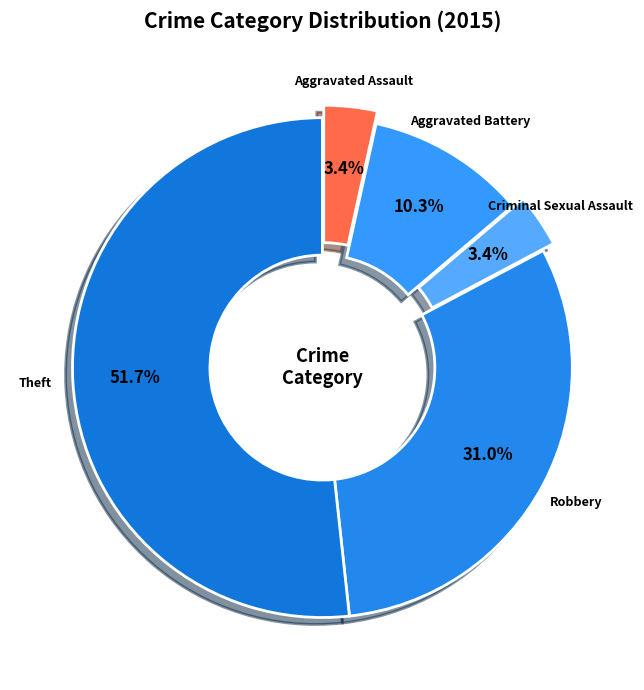

To the nearest percent, what is the combined percentage of Robbery and Aggravated Assault?

34%